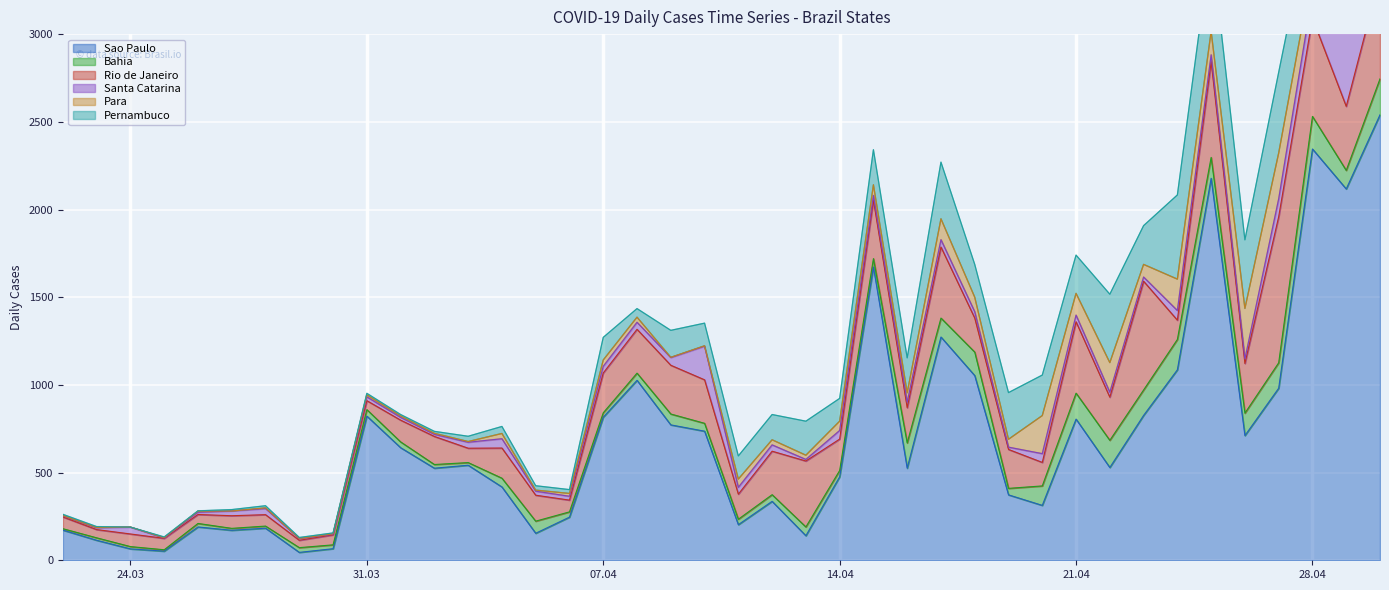

Which series has the widest spread of values?

Sao Paulo